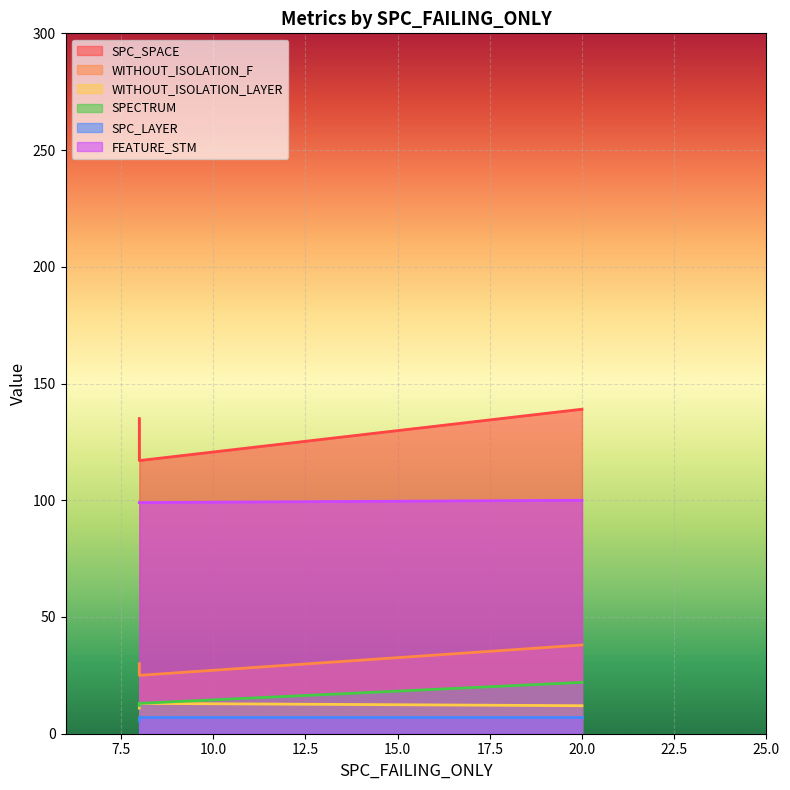

What is the sum of all SPECTRUM values?

47